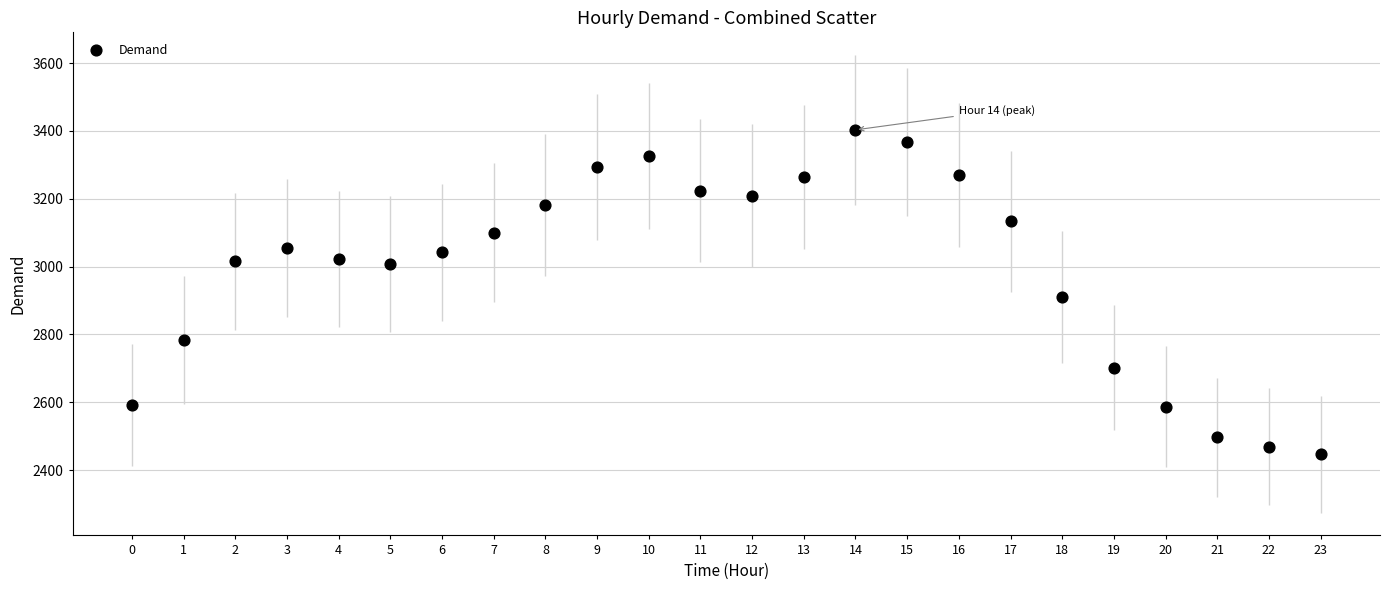

What Y value in the scatter plot is closest to 2925?

2910